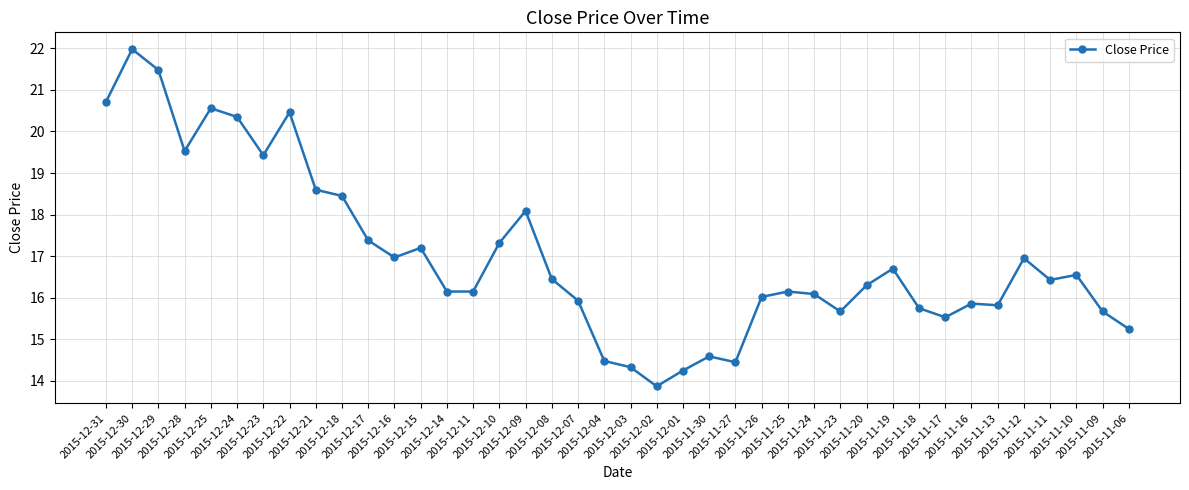

What position from the right is 2015-12-01?

18